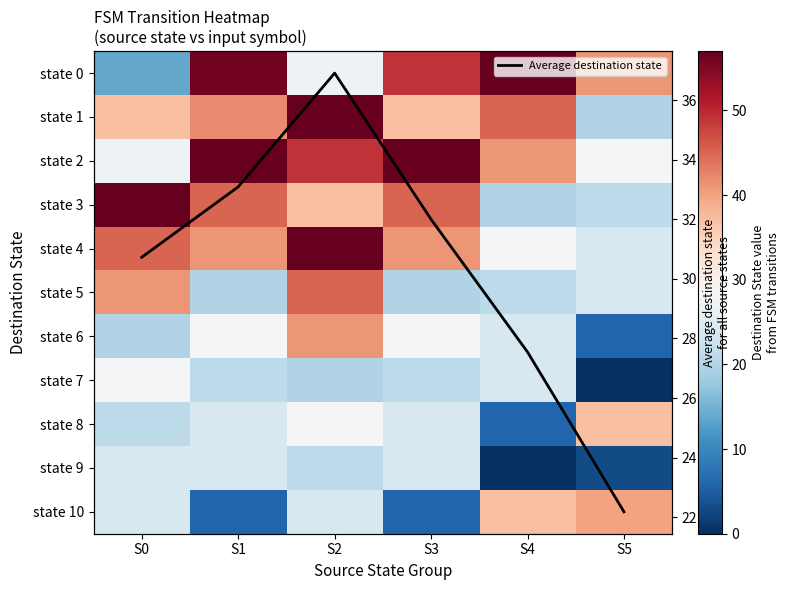

Where is state 1 nearest to the value 38?

S0